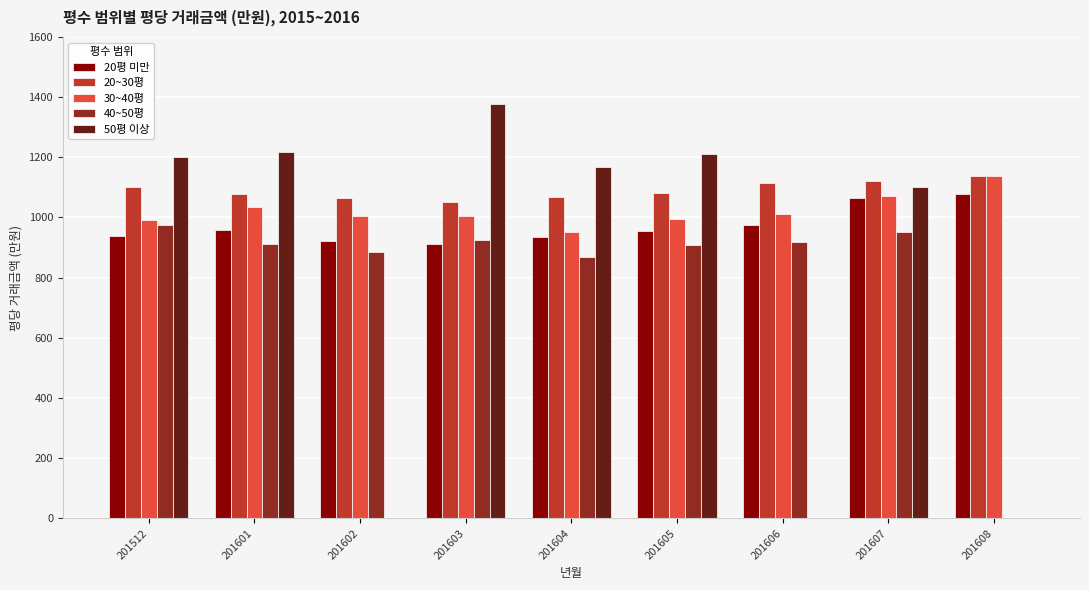

Which series has the largest range (max minus min)?

50평 이상